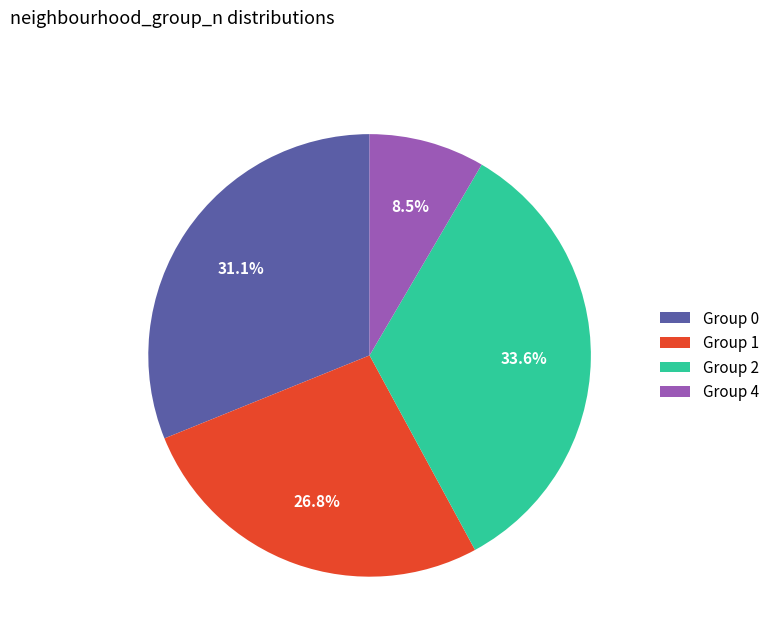

Combined, what portion of the pie is Group 2 and Group 1?

60.4%